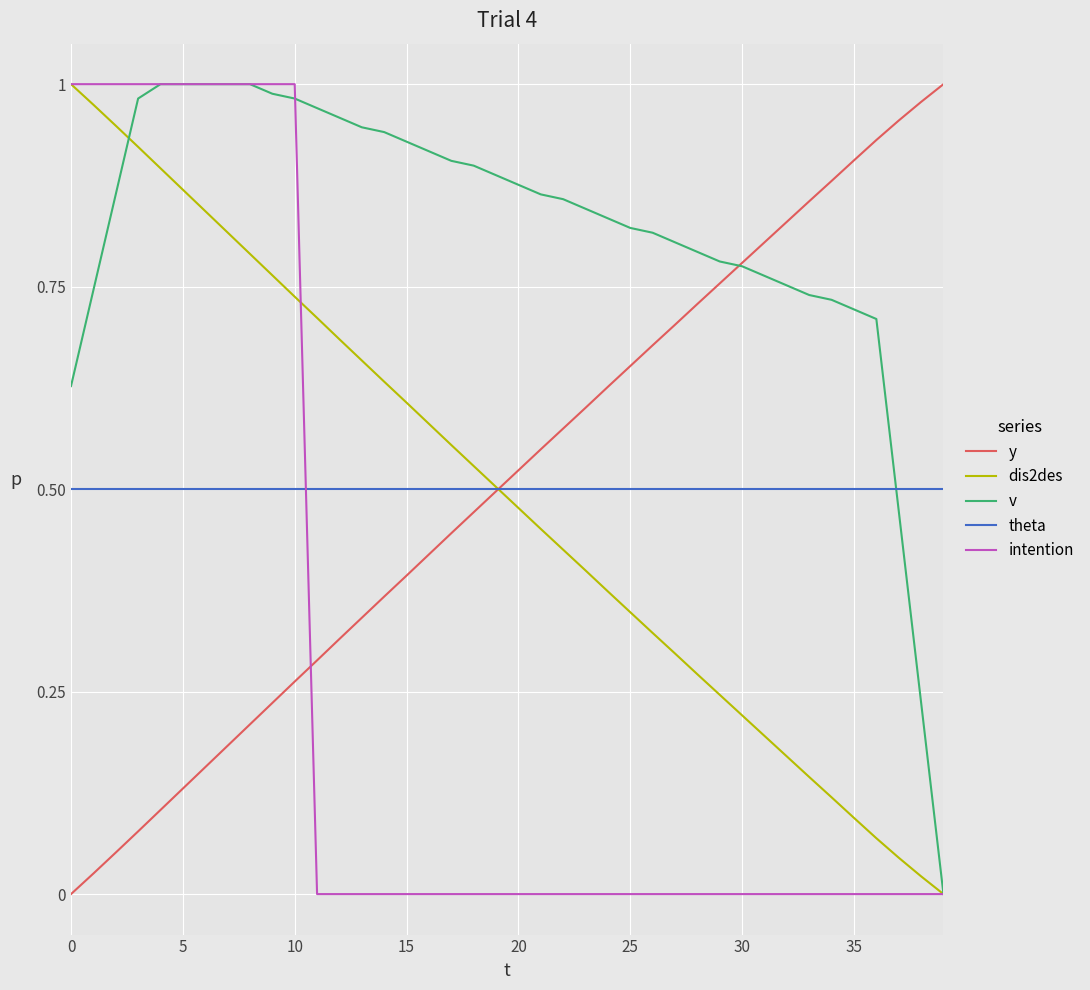

Which series has the largest total across all categories?

v